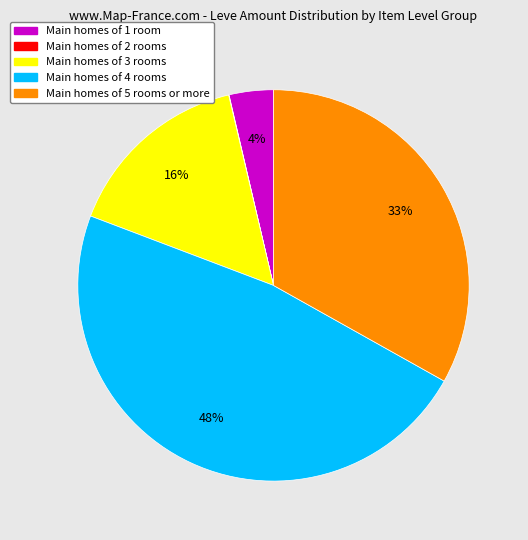

Between Main homes of 1 room and Main homes of 4 rooms, which is larger?

Main homes of 4 rooms